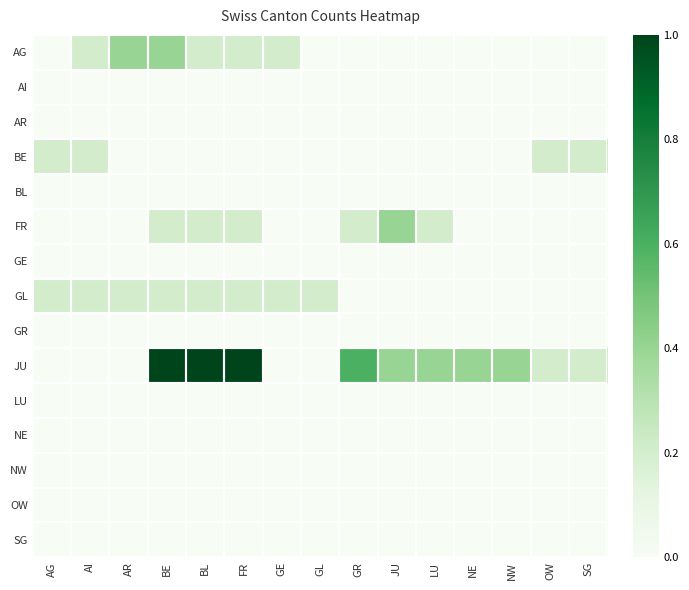

Reading left to right, extract all data points from this chart.

AG: AG=0.0	AI=0.2	AR=0.4	BE=0.4	BL=0.2	FR=0.2	GE=0.2	GL=0.0	GR=0.0	JU=0.0	LU=0.0	NE=0.0	NW=0.0	OW=0.0	SG=0.0
AI: AG=0.0	AI=0.0	AR=0.0	BE=0.0	BL=0.0	FR=0.0	GE=0.0	GL=0.0	GR=0.0	JU=0.0	LU=0.0	NE=0.0	NW=0.0	OW=0.0	SG=0.0
AR: AG=0.0	AI=0.0	AR=0.0	BE=0.0	BL=0.0	FR=0.0	GE=0.0	GL=0.0	GR=0.0	JU=0.0	LU=0.0	NE=0.0	NW=0.0	OW=0.0	SG=0.0
BE: AG=0.2	AI=0.2	AR=0.0	BE=0.0	BL=0.0	FR=0.0	GE=0.0	GL=0.0	GR=0.0	JU=0.0	LU=0.0	NE=0.0	NW=0.0	OW=0.2	SG=0.2
BL: AG=0.0	AI=0.0	AR=0.0	BE=0.0	BL=0.0	FR=0.0	GE=0.0	GL=0.0	GR=0.0	JU=0.0	LU=0.0	NE=0.0	NW=0.0	OW=0.0	SG=0.0
FR: AG=0.0	AI=0.0	AR=0.0	BE=0.2	BL=0.2	FR=0.2	GE=0.0	GL=0.0	GR=0.2	JU=0.4	LU=0.2	NE=0.0	NW=0.0	OW=0.0	SG=0.0
GE: AG=0.0	AI=0.0	AR=0.0	BE=0.0	BL=0.0	FR=0.0	GE=0.0	GL=0.0	GR=0.0	JU=0.0	LU=0.0	NE=0.0	NW=0.0	OW=0.0	SG=0.0
GL: AG=0.2	AI=0.2	AR=0.2	BE=0.2	BL=0.2	FR=0.2	GE=0.2	GL=0.2	GR=0.0	JU=0.0	LU=0.0	NE=0.0	NW=0.0	OW=0.0	SG=0.0
GR: AG=0.0	AI=0.0	AR=0.0	BE=0.0	BL=0.0	FR=0.0	GE=0.0	GL=0.0	GR=0.0	JU=0.0	LU=0.0	NE=0.0	NW=0.0	OW=0.0	SG=0.0
JU: AG=0.0	AI=0.0	AR=0.0	BE=1.0	BL=1.0	FR=1.0	GE=0.0	GL=0.0	GR=0.6	JU=0.4	LU=0.4	NE=0.4	NW=0.4	OW=0.2	SG=0.2
LU: AG=0.0	AI=0.0	AR=0.0	BE=0.0	BL=0.0	FR=0.0	GE=0.0	GL=0.0	GR=0.0	JU=0.0	LU=0.0	NE=0.0	NW=0.0	OW=0.0	SG=0.0
NE: AG=0.0	AI=0.0	AR=0.0	BE=0.0	BL=0.0	FR=0.0	GE=0.0	GL=0.0	GR=0.0	JU=0.0	LU=0.0	NE=0.0	NW=0.0	OW=0.0	SG=0.0
NW: AG=0.0	AI=0.0	AR=0.0	BE=0.0	BL=0.0	FR=0.0	GE=0.0	GL=0.0	GR=0.0	JU=0.0	LU=0.0	NE=0.0	NW=0.0	OW=0.0	SG=0.0
OW: AG=0.0	AI=0.0	AR=0.0	BE=0.0	BL=0.0	FR=0.0	GE=0.0	GL=0.0	GR=0.0	JU=0.0	LU=0.0	NE=0.0	NW=0.0	OW=0.0	SG=0.0
SG: AG=0.0	AI=0.0	AR=0.0	BE=0.0	BL=0.0	FR=0.0	GE=0.0	GL=0.0	GR=0.0	JU=0.0	LU=0.0	NE=0.0	NW=0.0	OW=0.0	SG=0.0